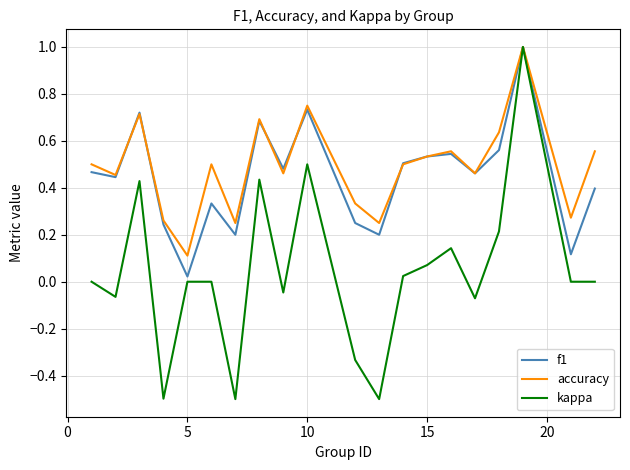

At how many categories does at least one series exceed 0?

20